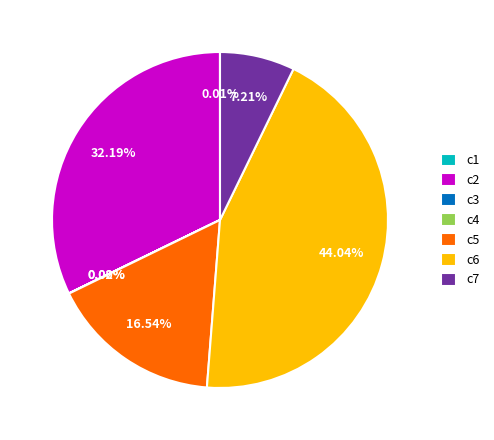

Approximately how many times larger is the value at c2 compared to c7?

4.5